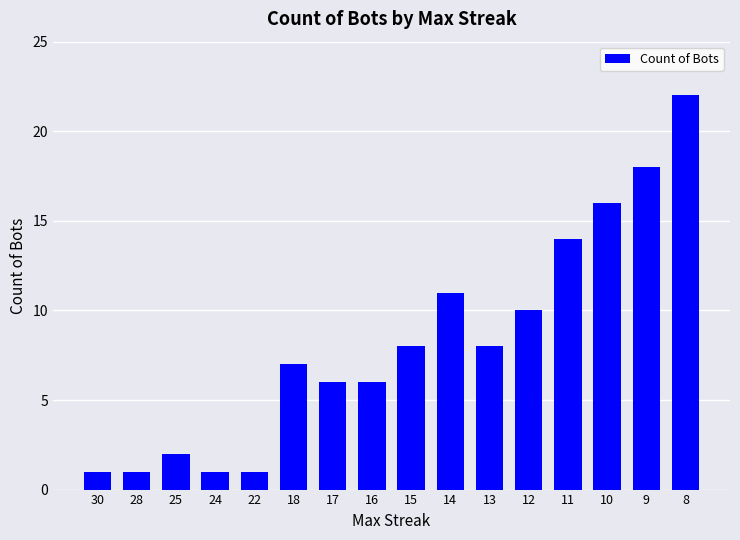

What is the value of the 5th bar from the left?

1